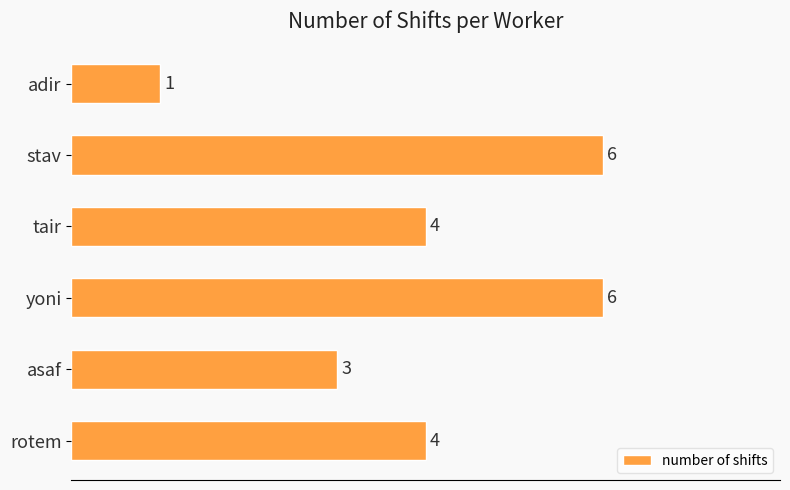

What is the change in value from adir to stav?

+5